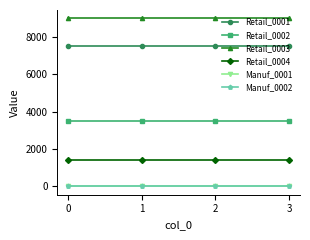

Reading left to right, extract all data points from this chart.

Retail_0001: 7500	7500	7500	7500
Retail_0002: 3500	3500	3500	3500
Retail_0003: 9000	9000	9000	9000
Retail_0004: 1400	1400	1400	1400
Manuf_0001: 0	0	0	0
Manuf_0002: 0	0	0	0